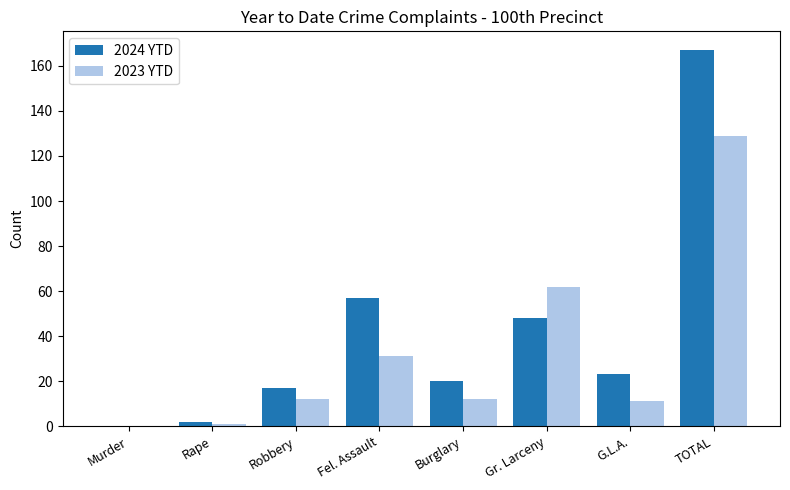

What is the sum of all 2024 YTD values?

334